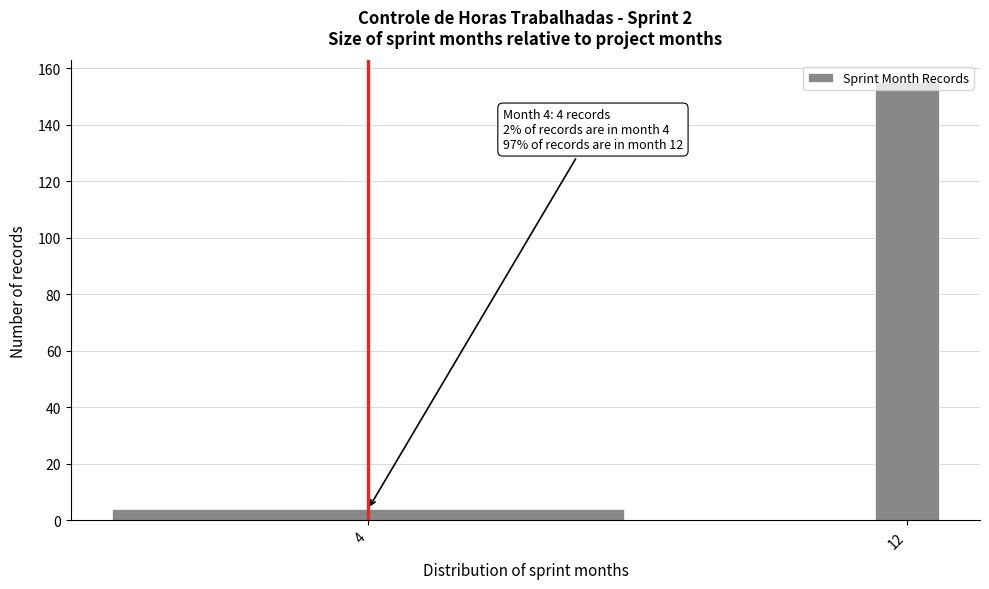

What is the difference between the maximum and minimum values?

151